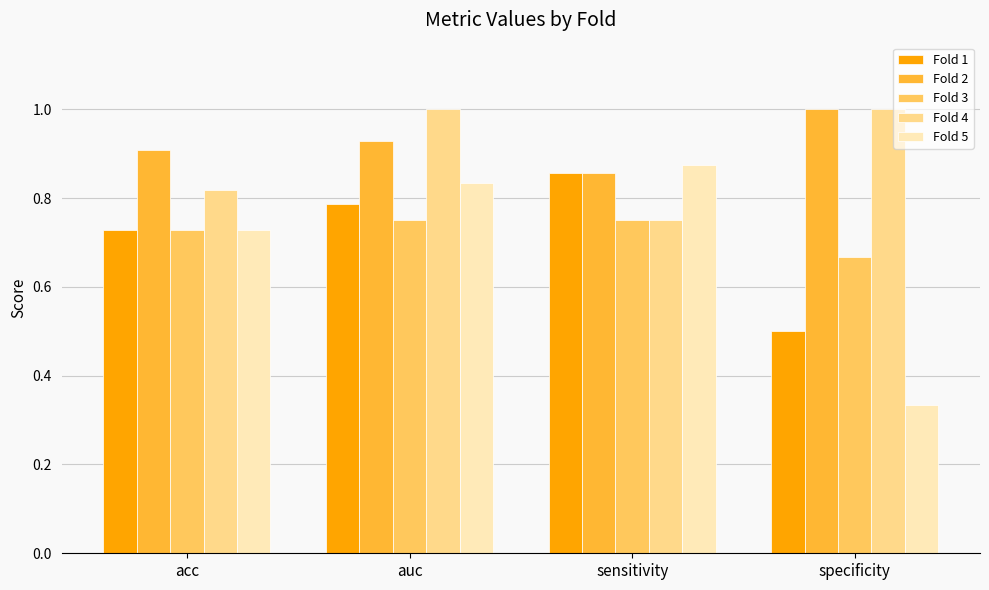

What is the label of the 1st bar from the left?

acc